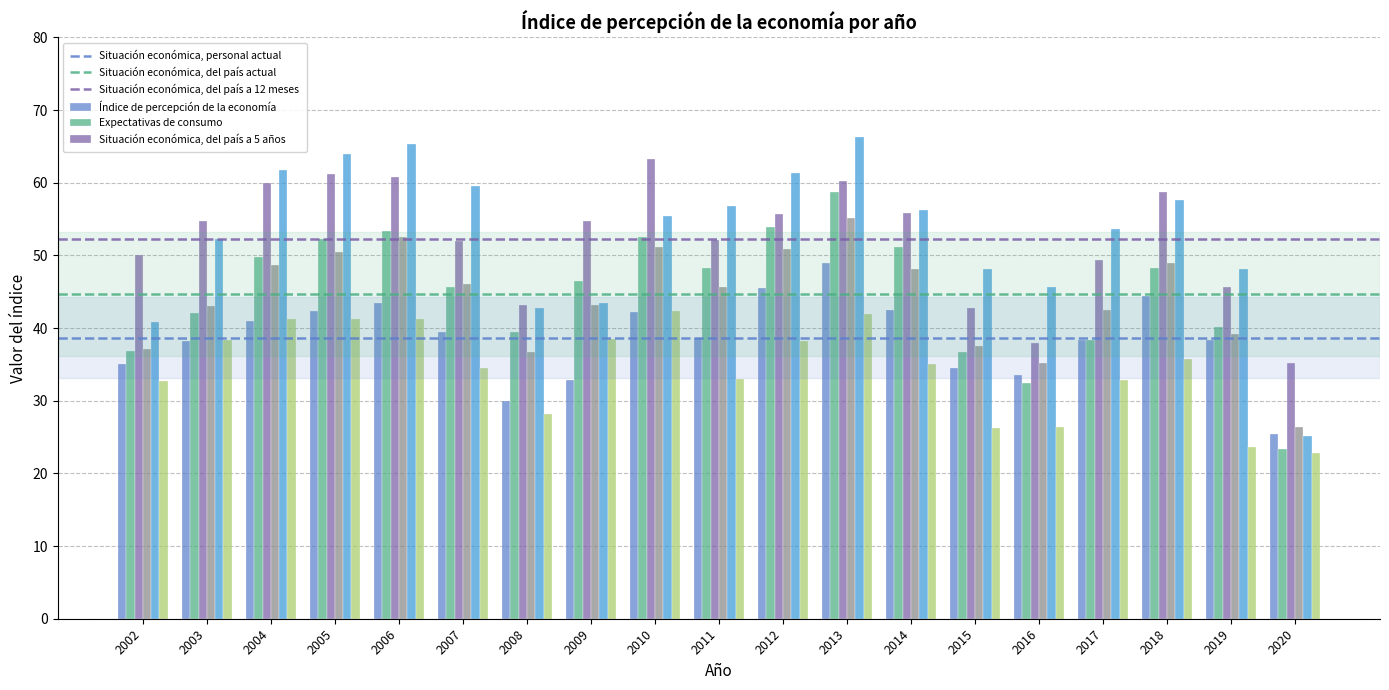

What is the sum of the Situación económica, personal actual values at 2008 and 2017?

68.4